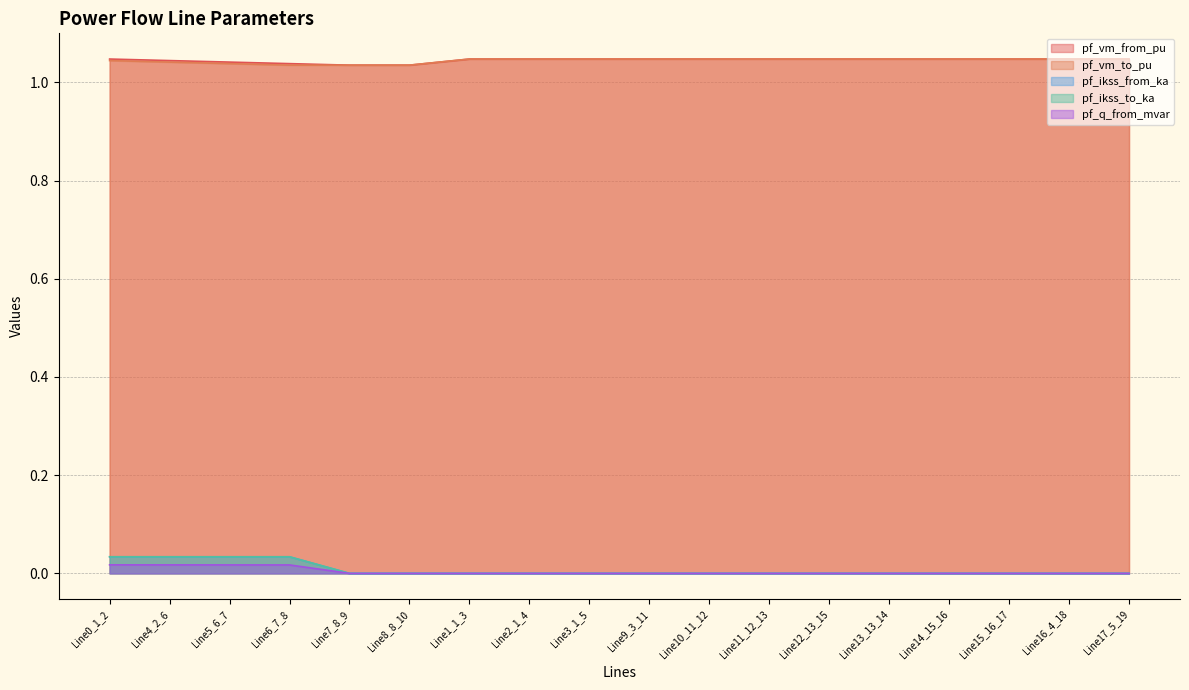

Reading left to right, list all the values displayed in this chart.

pf_vm_from_pu: Line0_1_2=1.0	Line4_2_6=1.0	Line5_6_7=1.0	Line6_7_8=1.0	Line7_8_9=1.0	Line8_8_10=1.0	Line1_1_3=1.0	Line2_1_4=1.0	Line3_1_5=1.0	Line9_3_11=1.0	Line10_11_12=1.0	Line11_12_13=1.0	Line12_13_15=1.0	Line13_13_14=1.0	Line14_15_16=1.0	Line15_16_17=1.0	Line16_4_18=1.0	Line17_5_19=1.0
pf_vm_to_pu: Line0_1_2=1.0	Line4_2_6=1.0	Line5_6_7=1.0	Line6_7_8=1.0	Line7_8_9=1.0	Line8_8_10=1.0	Line1_1_3=1.0	Line2_1_4=1.0	Line3_1_5=1.0	Line9_3_11=1.0	Line10_11_12=1.0	Line11_12_13=1.0	Line12_13_15=1.0	Line13_13_14=1.0	Line14_15_16=1.0	Line15_16_17=1.0	Line16_4_18=1.0	Line17_5_19=1.0
pf_ikss_from_ka: Line0_1_2=0.0	Line4_2_6=0.0	Line5_6_7=0.0	Line6_7_8=0.0	Line7_8_9=0.0	Line8_8_10=0.0	Line1_1_3=0.0	Line2_1_4=0.0	Line3_1_5=0.0	Line9_3_11=0.0	Line10_11_12=0.0	Line11_12_13=0.0	Line12_13_15=0.0	Line13_13_14=0.0	Line14_15_16=0.0	Line15_16_17=0.0	Line16_4_18=0.0	Line17_5_19=0.0
pf_ikss_to_ka: Line0_1_2=0.0	Line4_2_6=0.0	Line5_6_7=0.0	Line6_7_8=0.0	Line7_8_9=0.0	Line8_8_10=0.0	Line1_1_3=0.0	Line2_1_4=0.0	Line3_1_5=0.0	Line9_3_11=0.0	Line10_11_12=0.0	Line11_12_13=0.0	Line12_13_15=0.0	Line13_13_14=0.0	Line14_15_16=0.0	Line15_16_17=0.0	Line16_4_18=0.0	Line17_5_19=0.0
pf_q_from_mvar: Line0_1_2=0.0	Line4_2_6=0.0	Line5_6_7=0.0	Line6_7_8=0.0	Line7_8_9=0.0	Line8_8_10=0.0	Line1_1_3=0.0	Line2_1_4=0.0	Line3_1_5=0.0	Line9_3_11=0.0	Line10_11_12=0.0	Line11_12_13=0.0	Line12_13_15=0.0	Line13_13_14=0.0	Line14_15_16=0.0	Line15_16_17=0.0	Line16_4_18=0.0	Line17_5_19=0.0